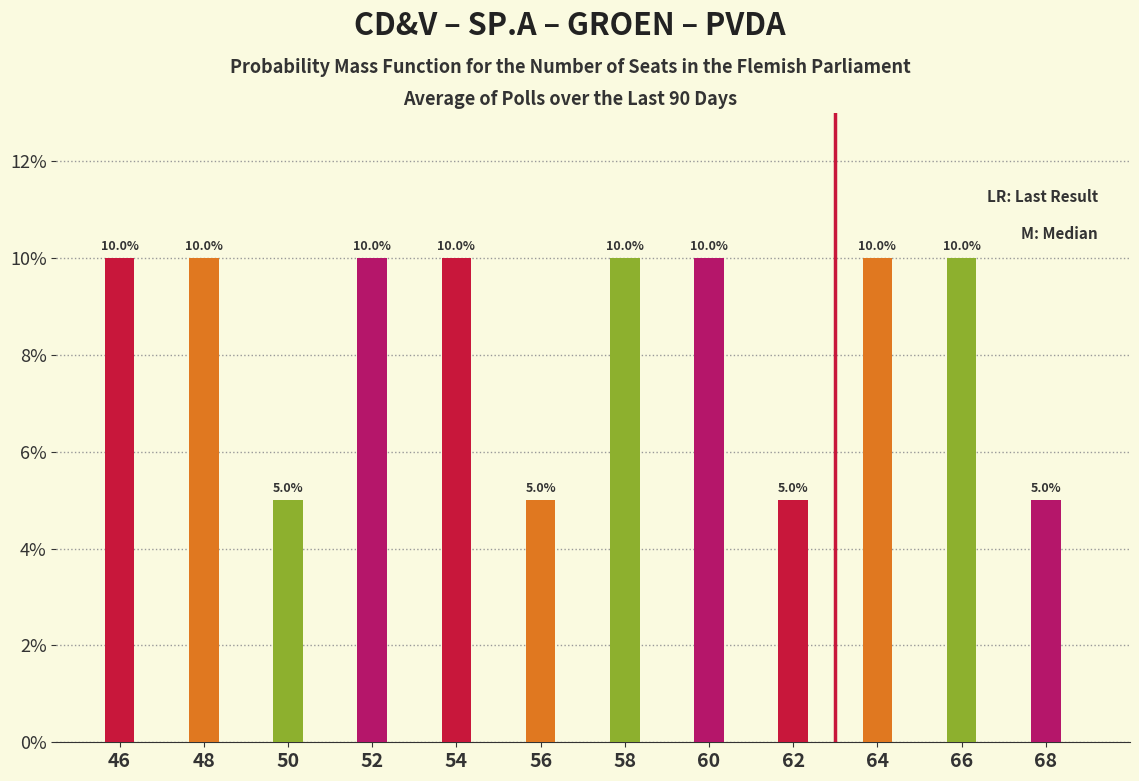

Reading right to left, extract all data points from this chart.

68=5	66=10	64=10	62=5	60=10	58=10	56=5	54=10	52=10	50=5	48=10	46=10